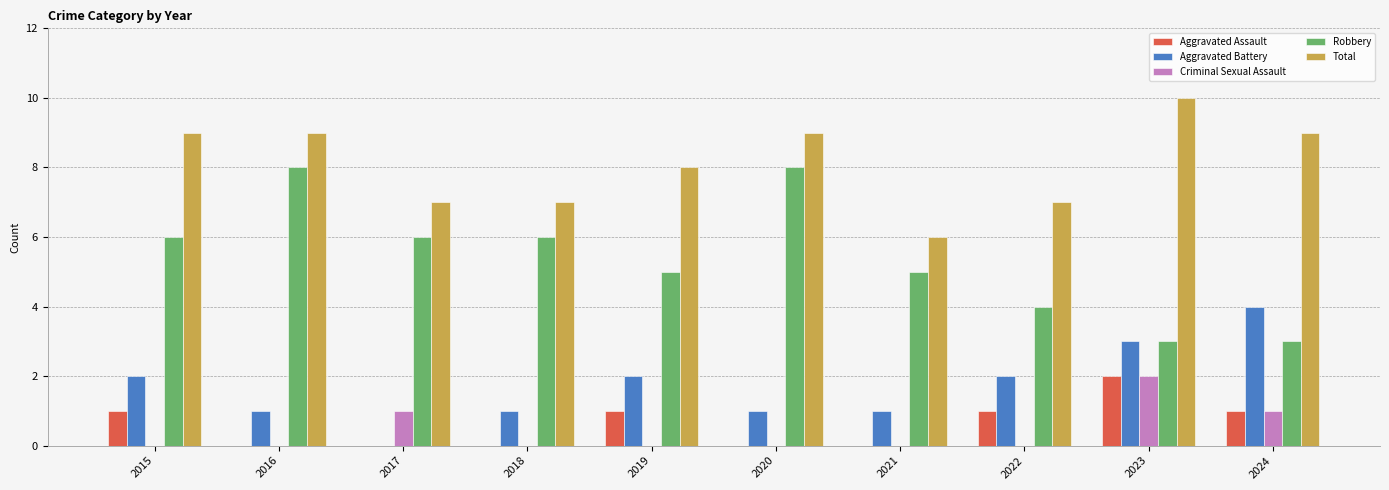

Which series has the widest spread of values?

Robbery